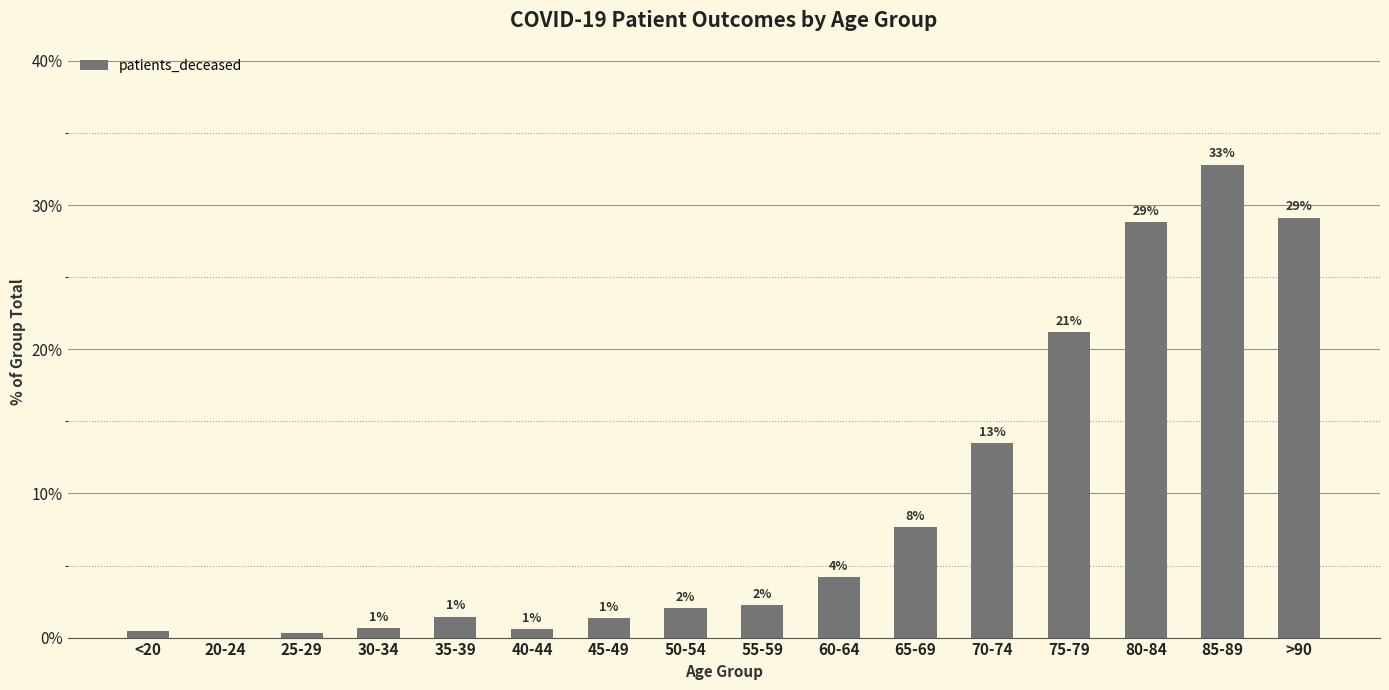

What is the sum of the values at >90 and 55-59?

31.4